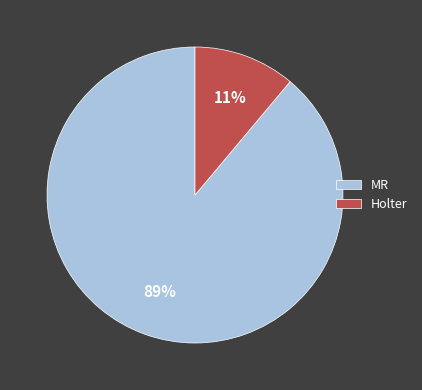

Is it true that MR is 95% of the pie?

False